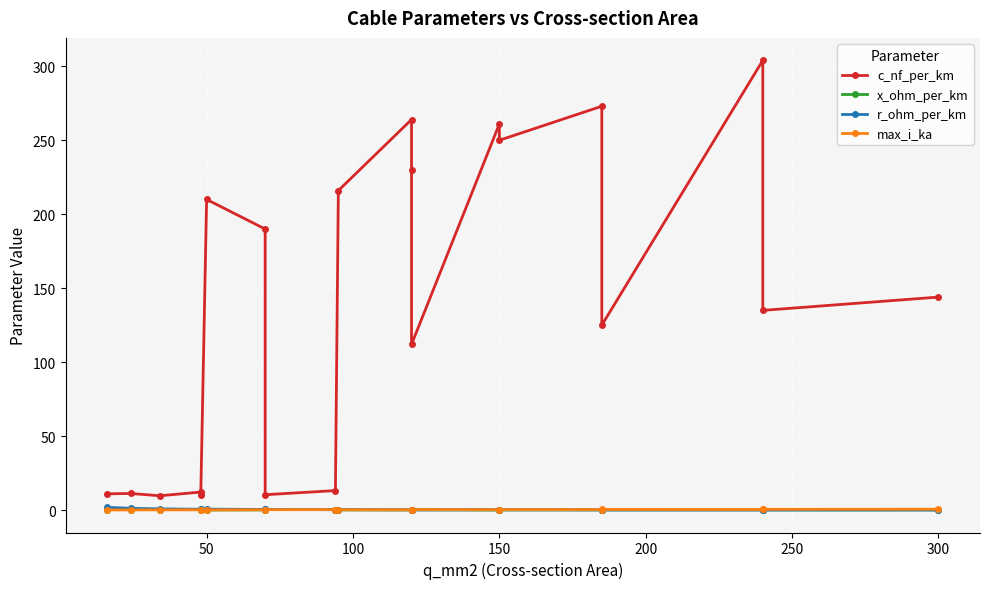

What is the value of the x_ohm_per_km point at the 16th from the left?

0.1